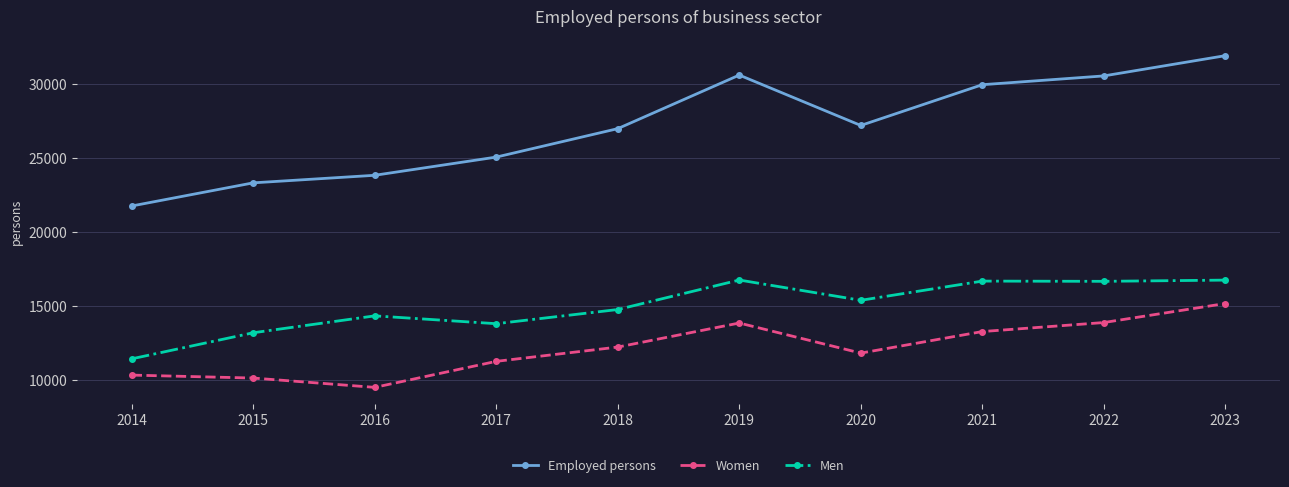

In Women, how many points are higher than both neighbors (excluding endpoints)?

1